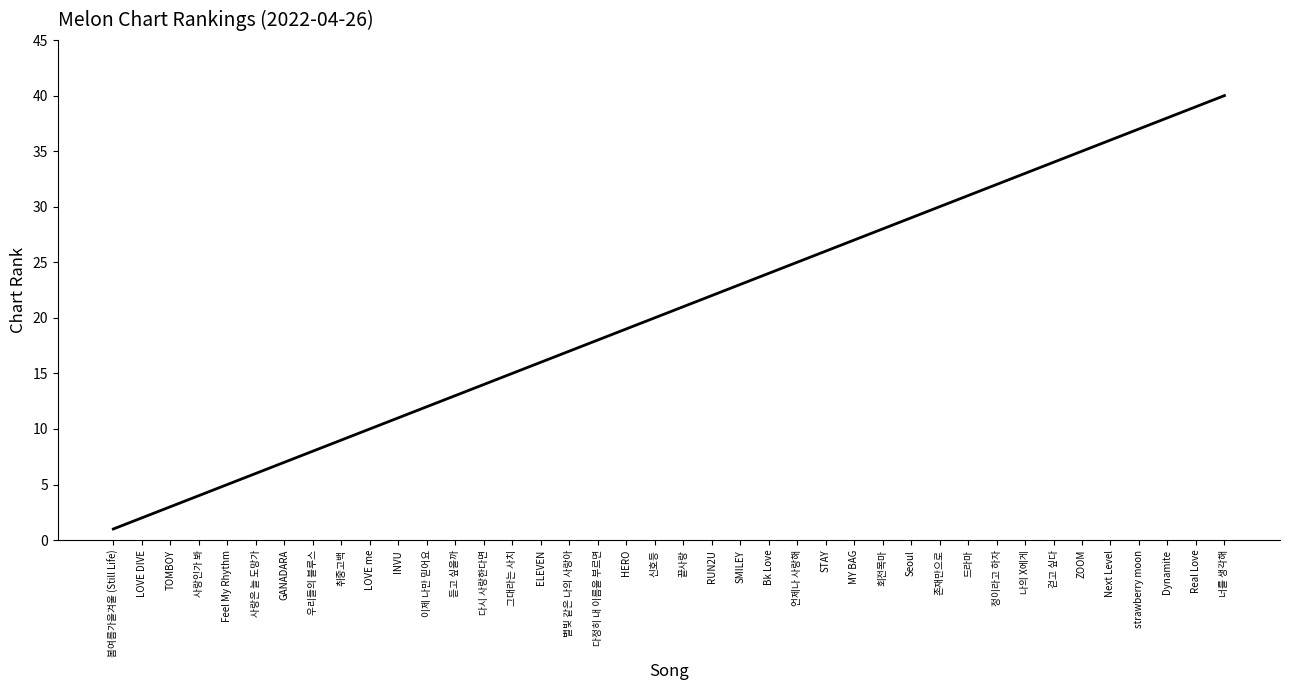

What position from the left is 다시 사랑한다면?

14